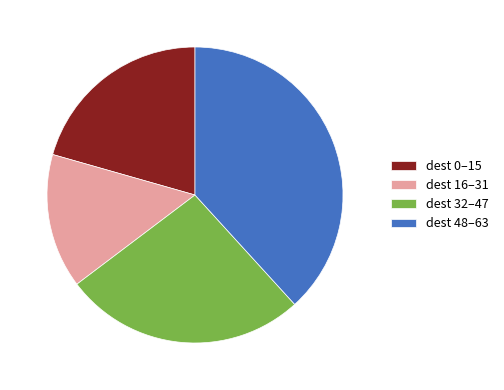

Which slice is the smallest?

dest 16–31